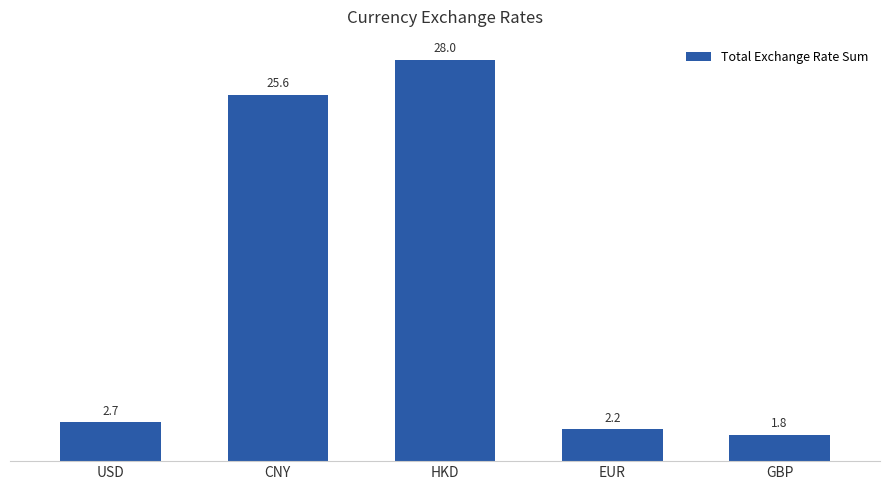

Reading left to right, what are all the values shown in this chart?

USD=2.7	CNY=25.6	HKD=28.0	EUR=2.2	GBP=1.8